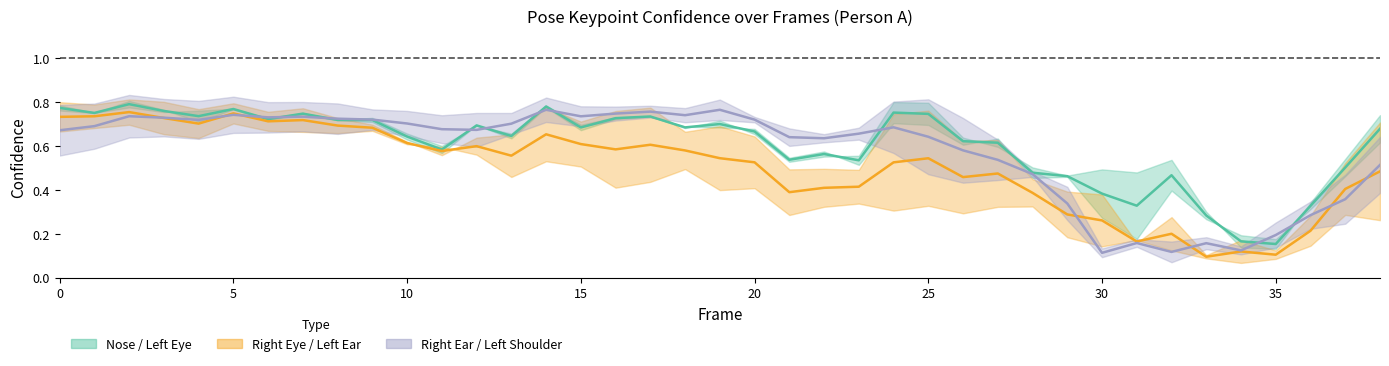

How many series are shown in this chart?

3